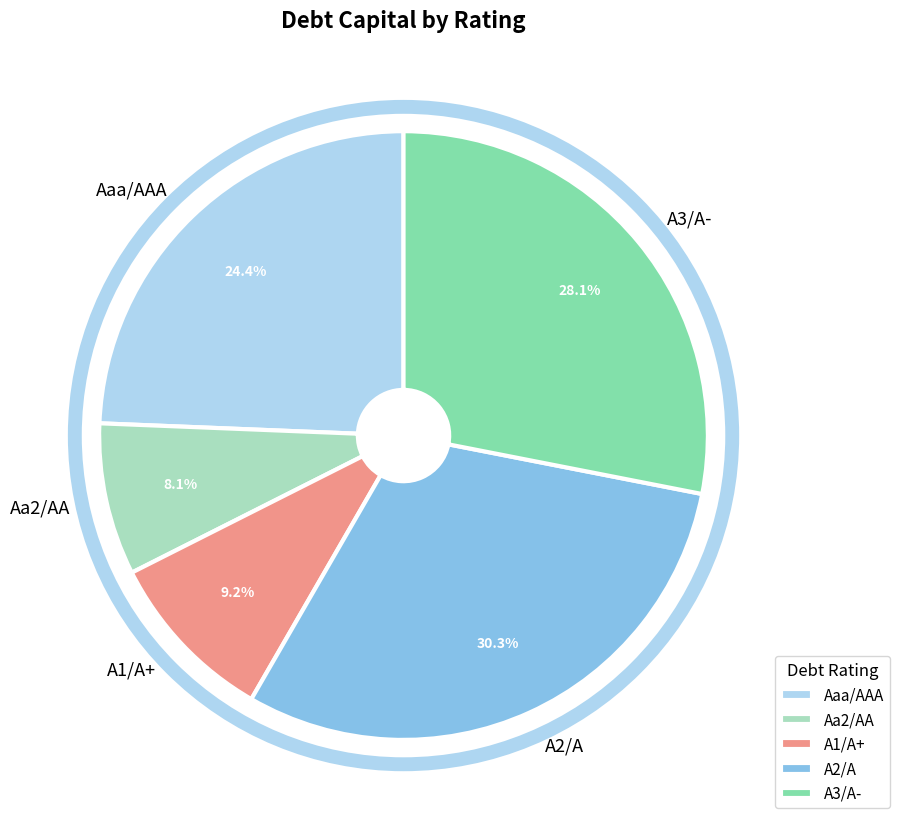

Which slice is the largest?

A2/A